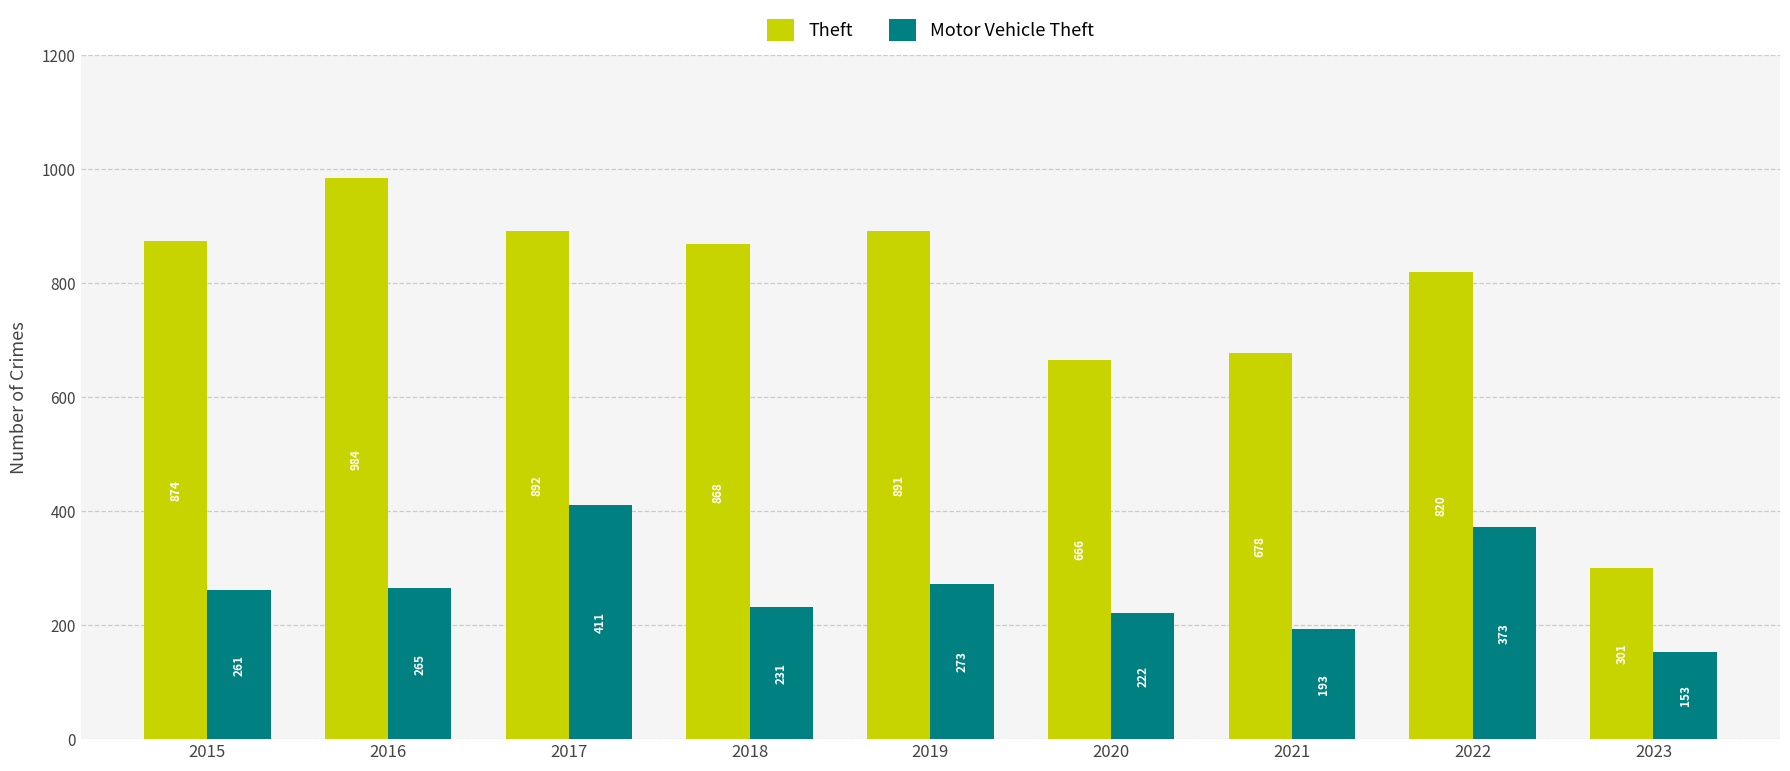

What is the total value across all series at 2021?

871